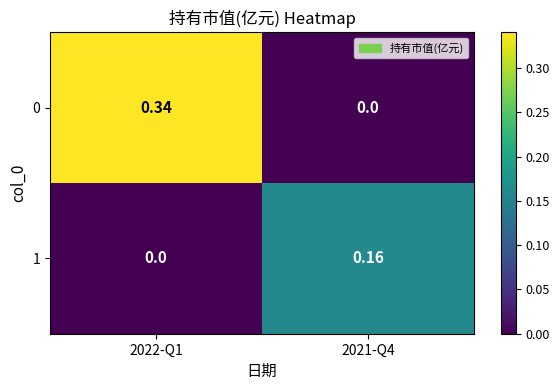

Is the value of 1 at 2021-Q4 greater than the value of 0 at 2021-Q4?

Yes